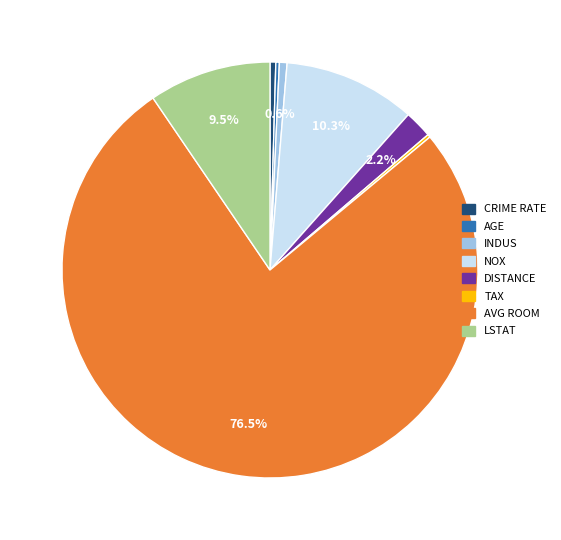

What percentage is NOT represented by DISTANCE?

97.8%